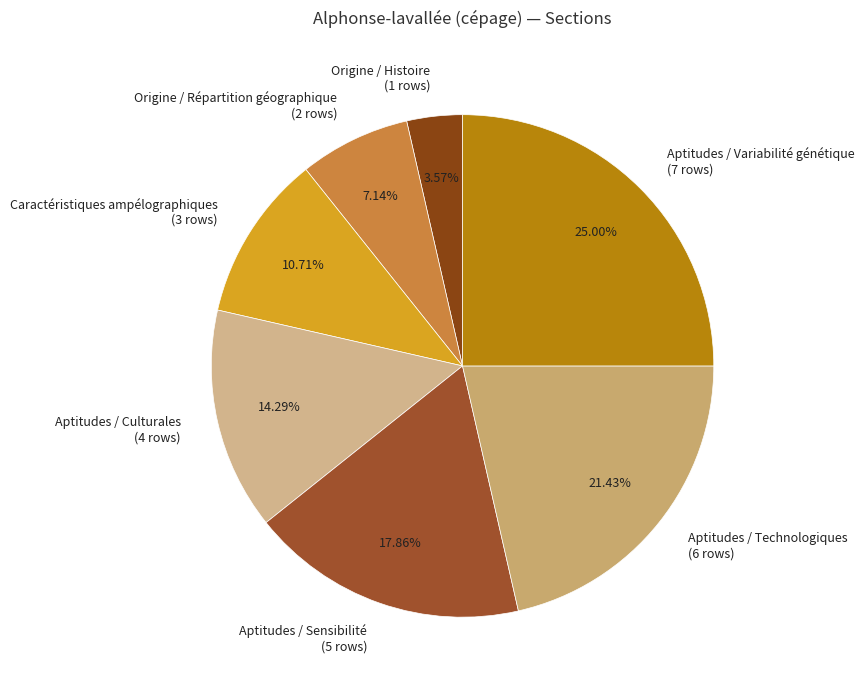

Does any single category account for the majority?

No